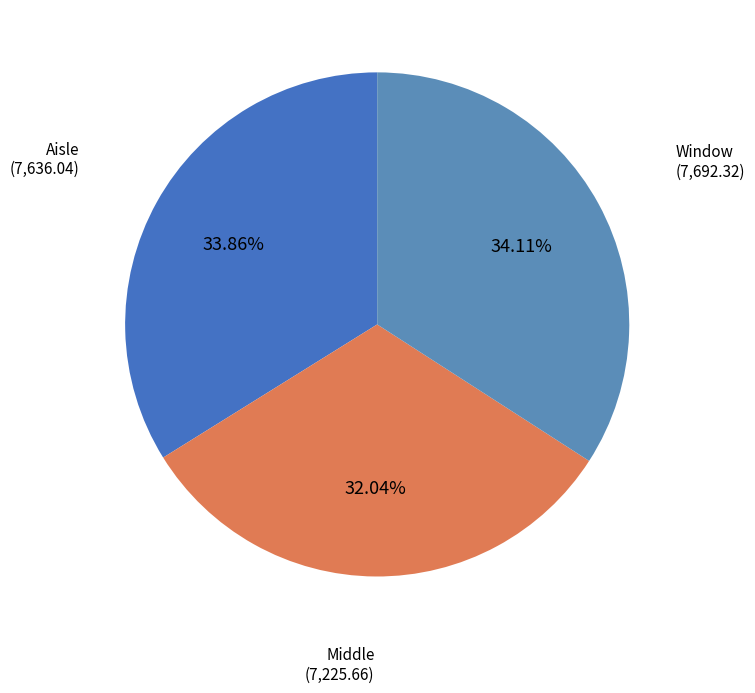

The Window slice represents 34% of the pie. True or false?

True